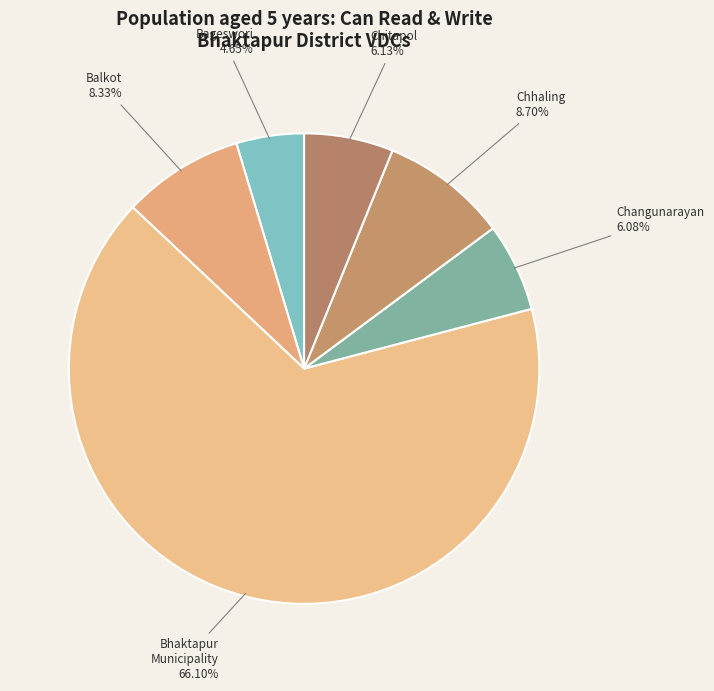

Which category has the biggest portion of the pie?

Bhaktapur Municipality